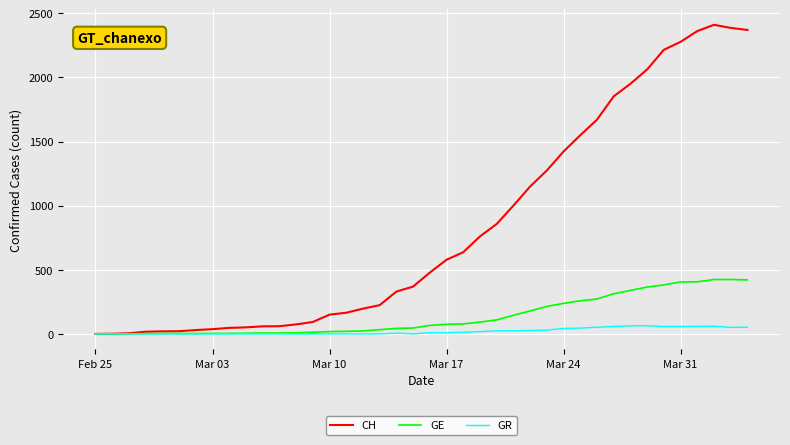

Which series has the largest total across all categories?

CH